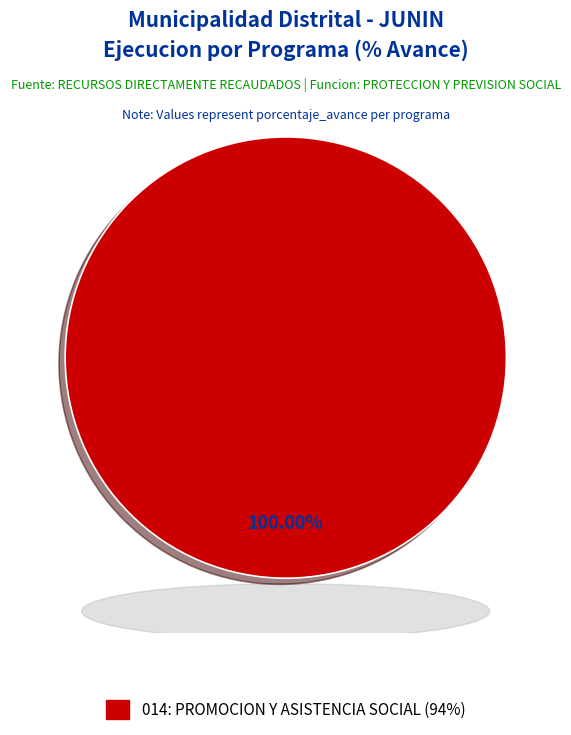

Is there any slice that represents more than half of the pie?

Yes